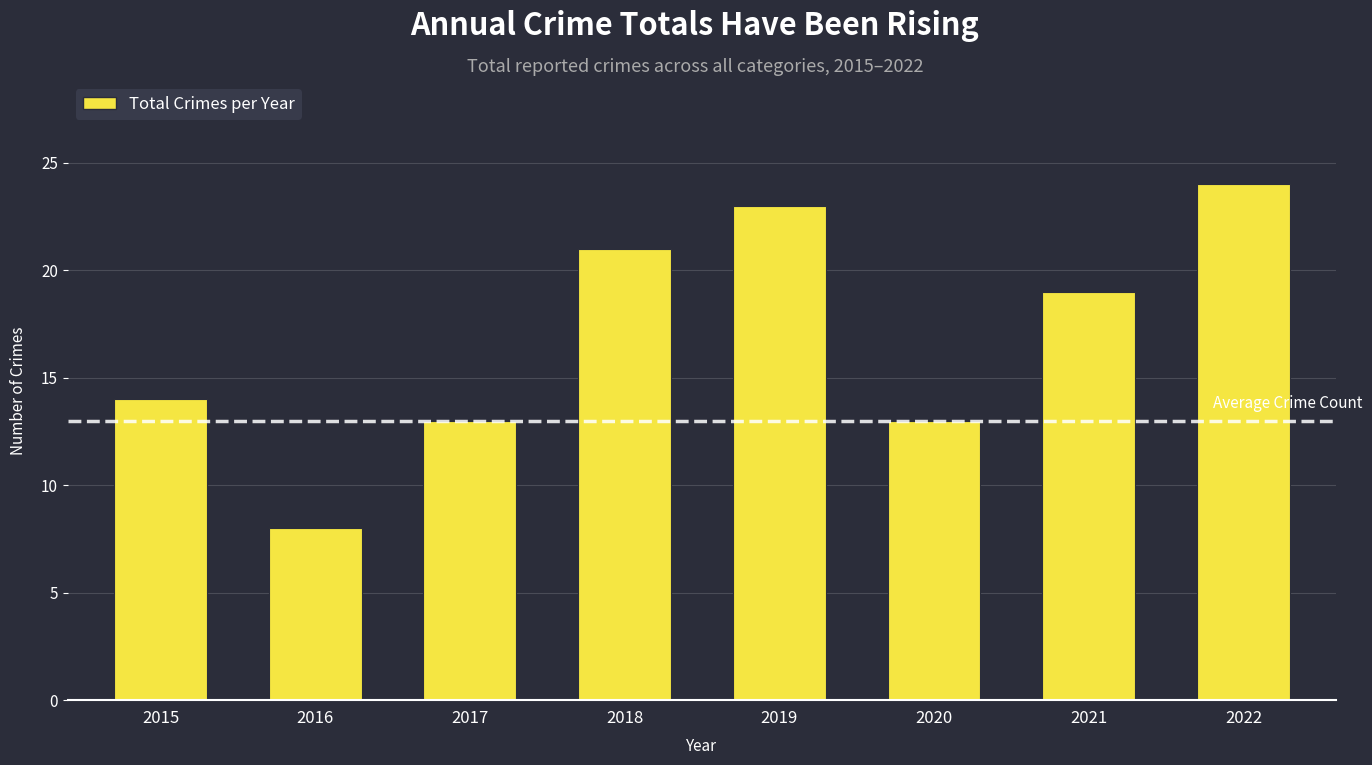

What is the sum of all values?

135